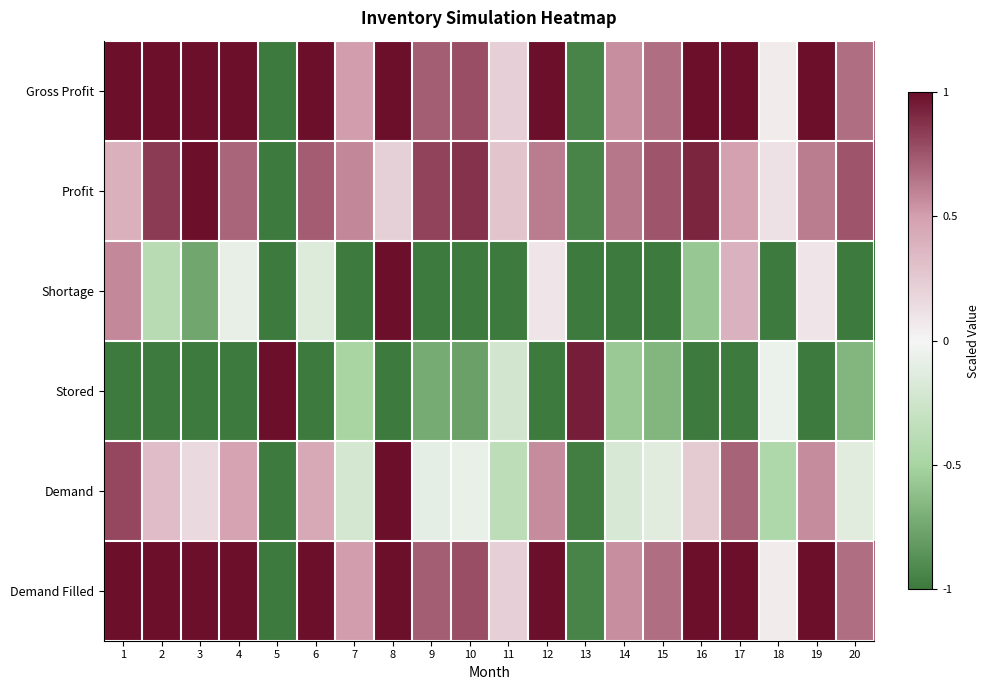

At 16, list the series in order from largest to smallest.

Gross Profit, Demand Filled, Profit, Demand, Shortage, Stored